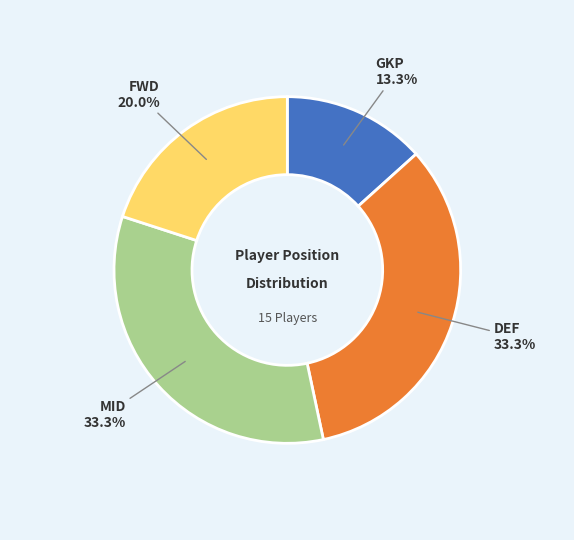

What is the total percentage of GKP and FWD?

33.3%